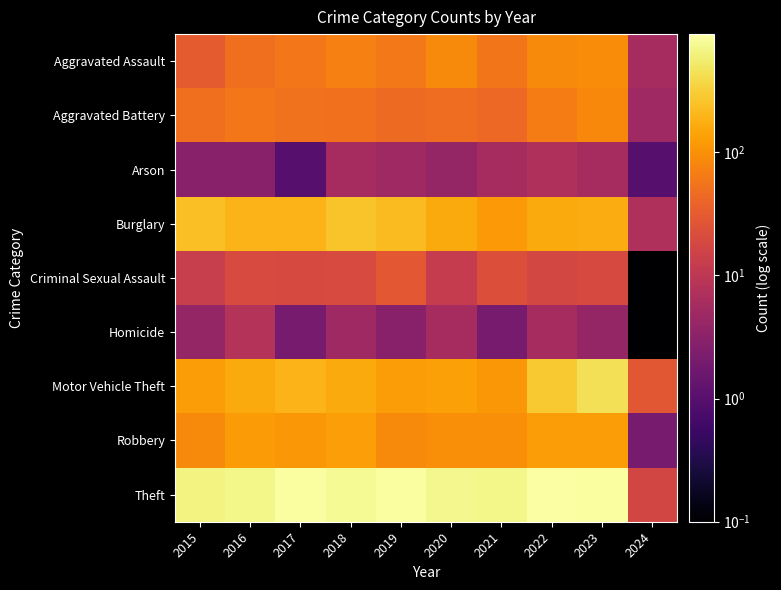

Which label corresponds to the largest value in the chart?

2022